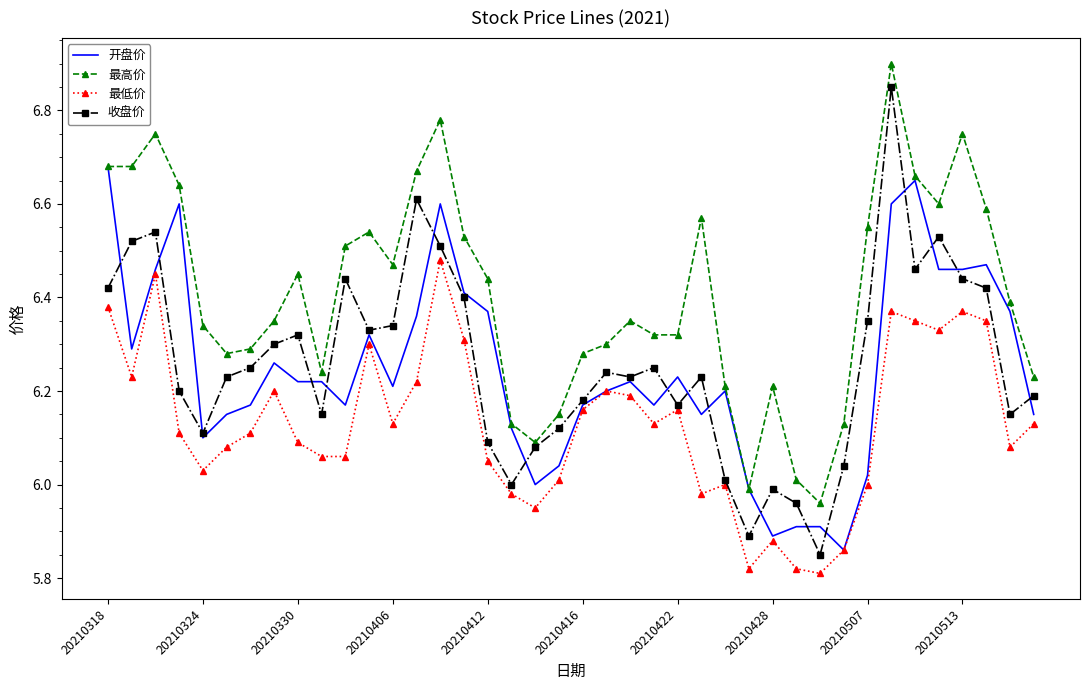

What are all the series names shown in the legend?

开盘价, 最高价, 最低价, 收盘价